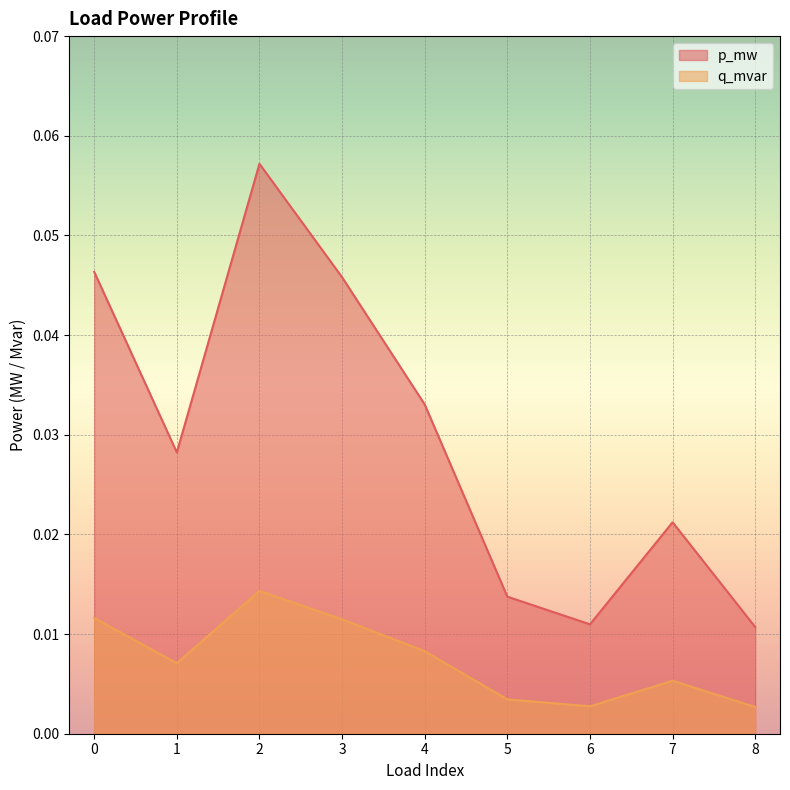

Reading right to left, list all the values displayed in this chart.

p_mw: 0.0	0.0	0.0	0.0	0.0	0.0	0.1	0.0	0.0
q_mvar: 0.0	0.0	0.0	0.0	0.0	0.0	0.0	0.0	0.0